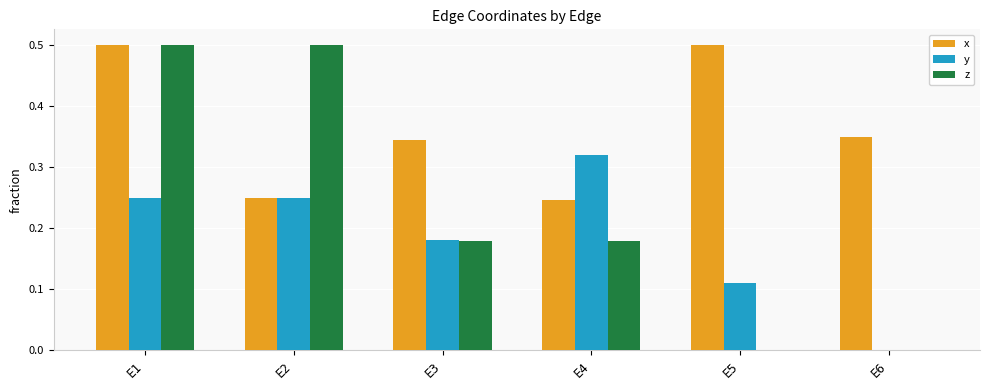

Is it true that x equals 0.5 at E3?

False